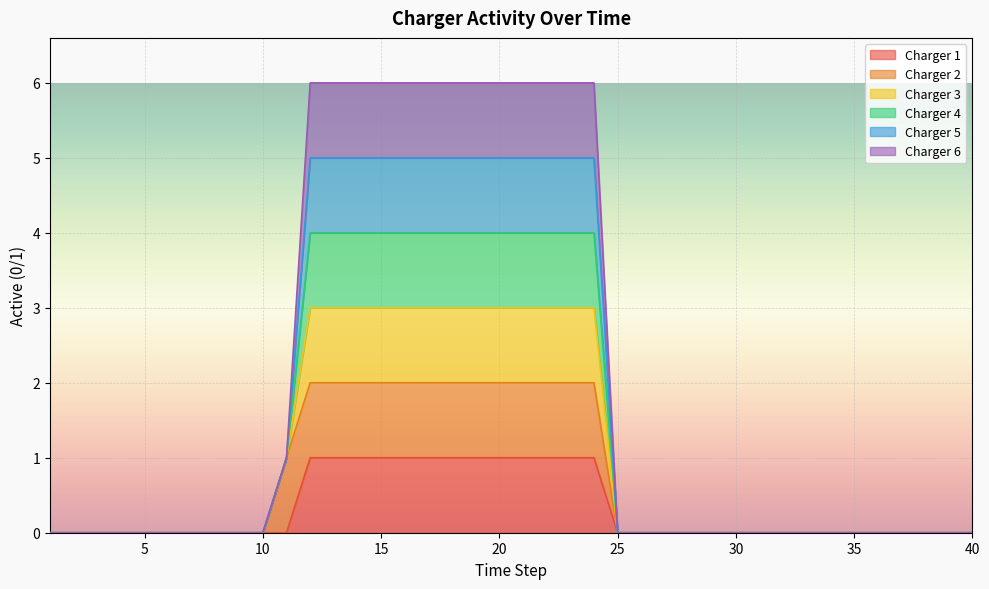

At which category is the sum across all series the highest?

12